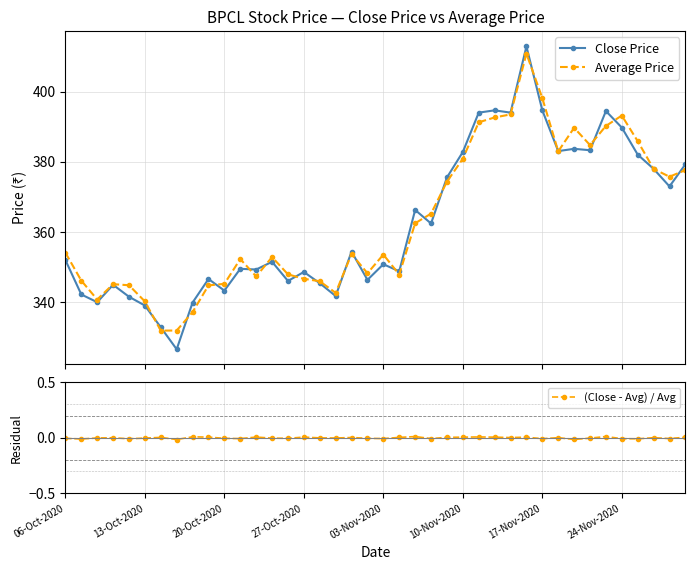

True or false: Average Price has more than 2 points higher than both neighbors.

True